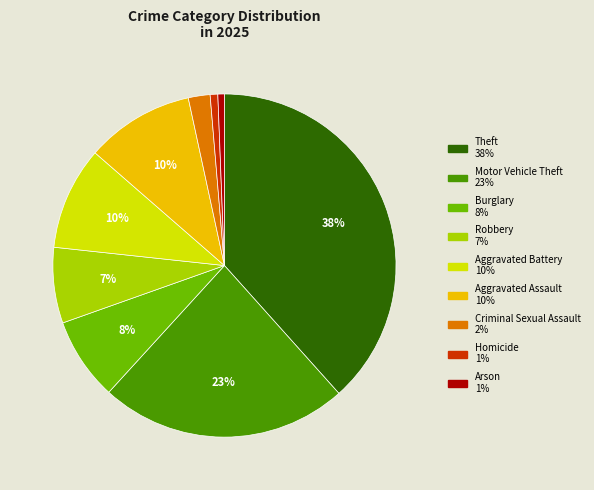

How many slices are in this pie chart?

9